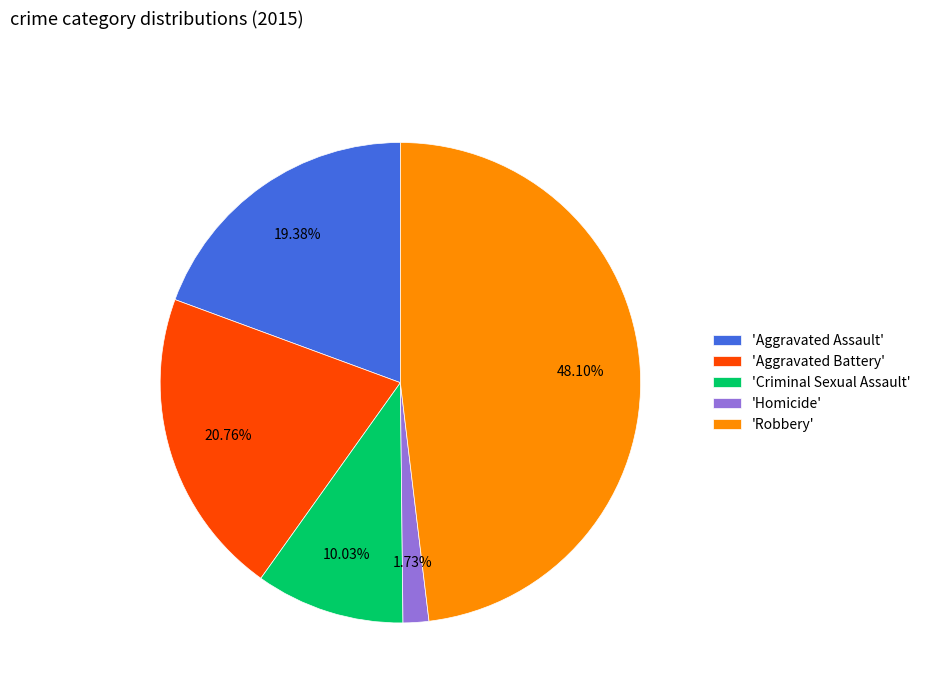

Is there any slice that represents more than half of the pie?

No